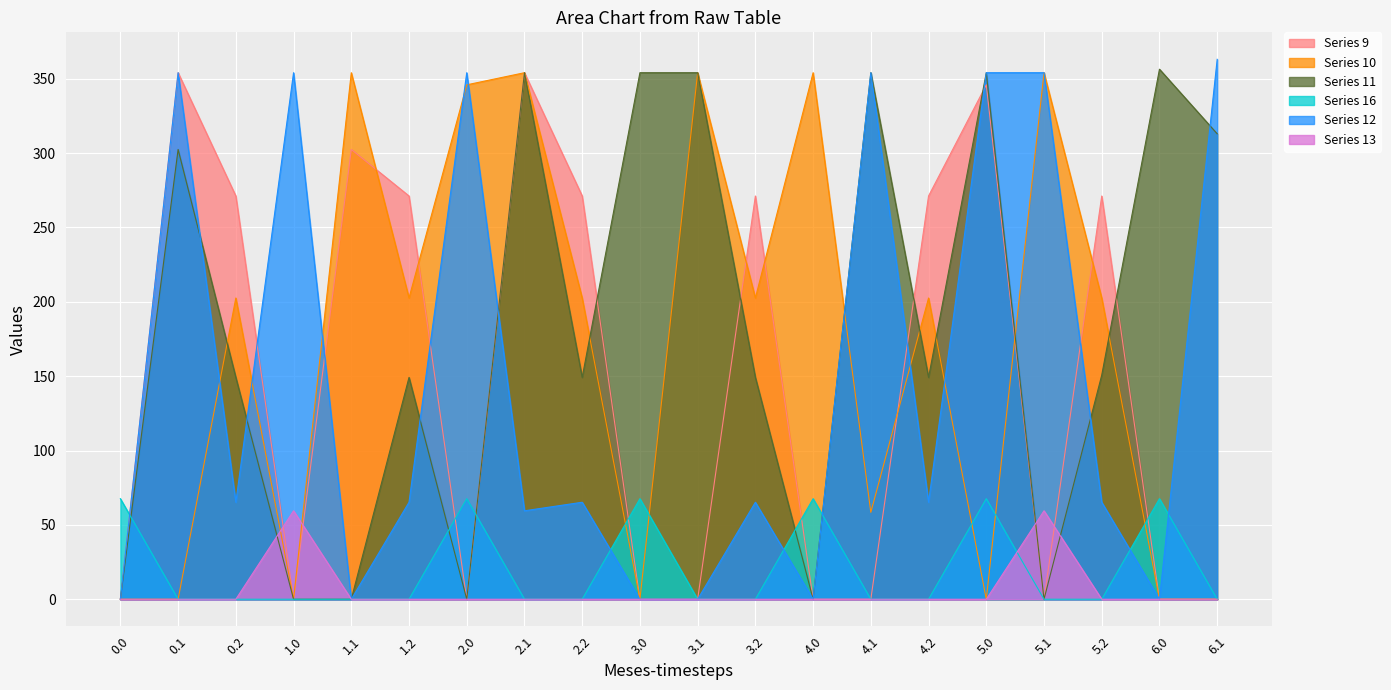

The value of Series 10 at 3.0 is 0.0. True or false?

True